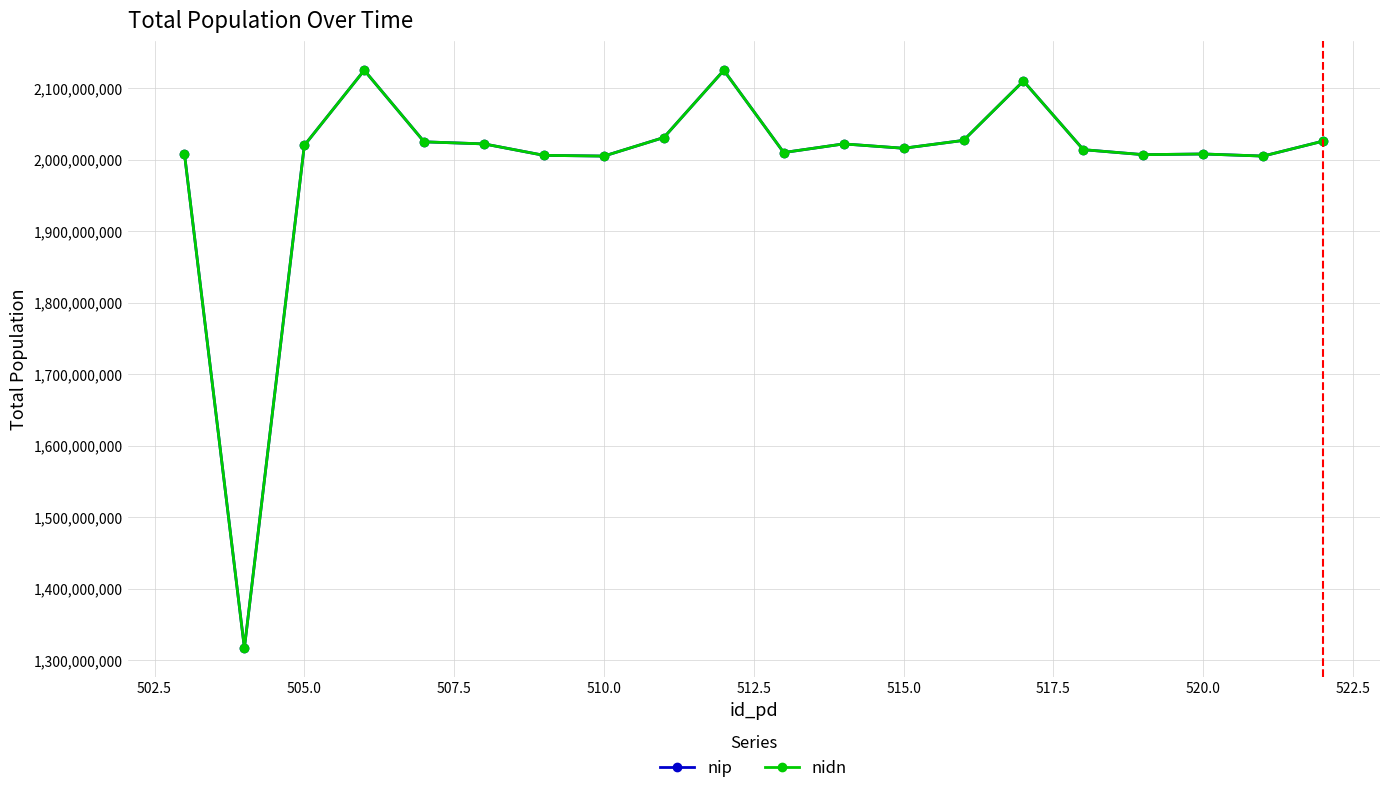

Reading left to right, list all the values displayed in this chart.

nip: 2008058502	1317078801	2020018203	2125127701	2025027902	2022118801	2006108802	2005099002	2031078001	2125058503	2010048202	2022128401	2016037901	2027038701	2110057802	2014058702	2007078502	2008048903	2005099002	2026028803
nidn: 2008058502	1317078801	2020018203	2125127701	2025027902	2022118801	2006108802	2005099002	2031078001	2125058503	2010048202	2022128401	2016037901	2027038701	2110057802	2014058702	2007078502	2008048903	2005099002	2026028803